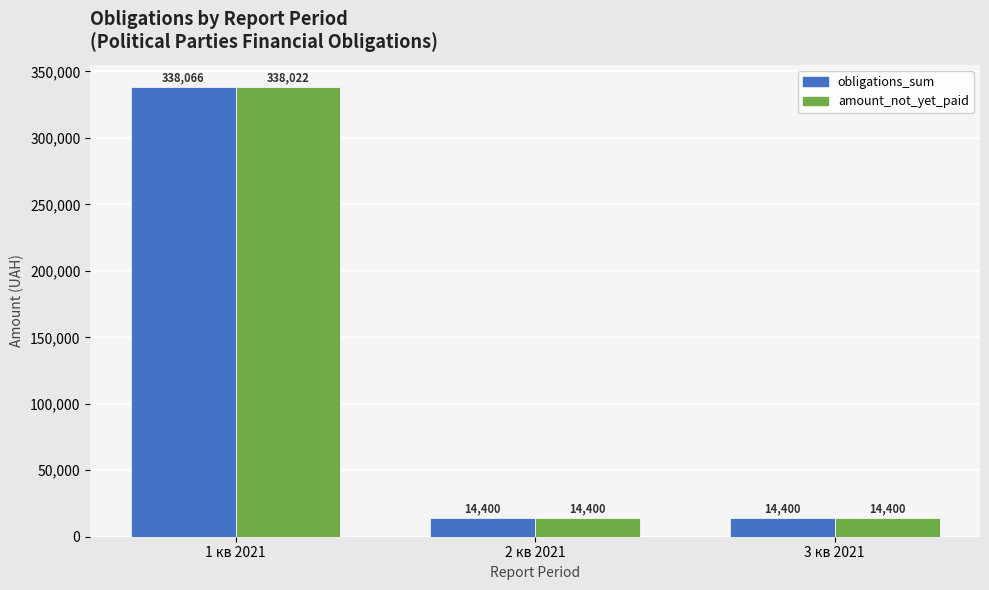

What is the sum of the amount_not_yet_paid values at 1 кв 2021 and 2 кв 2021?

352422.1